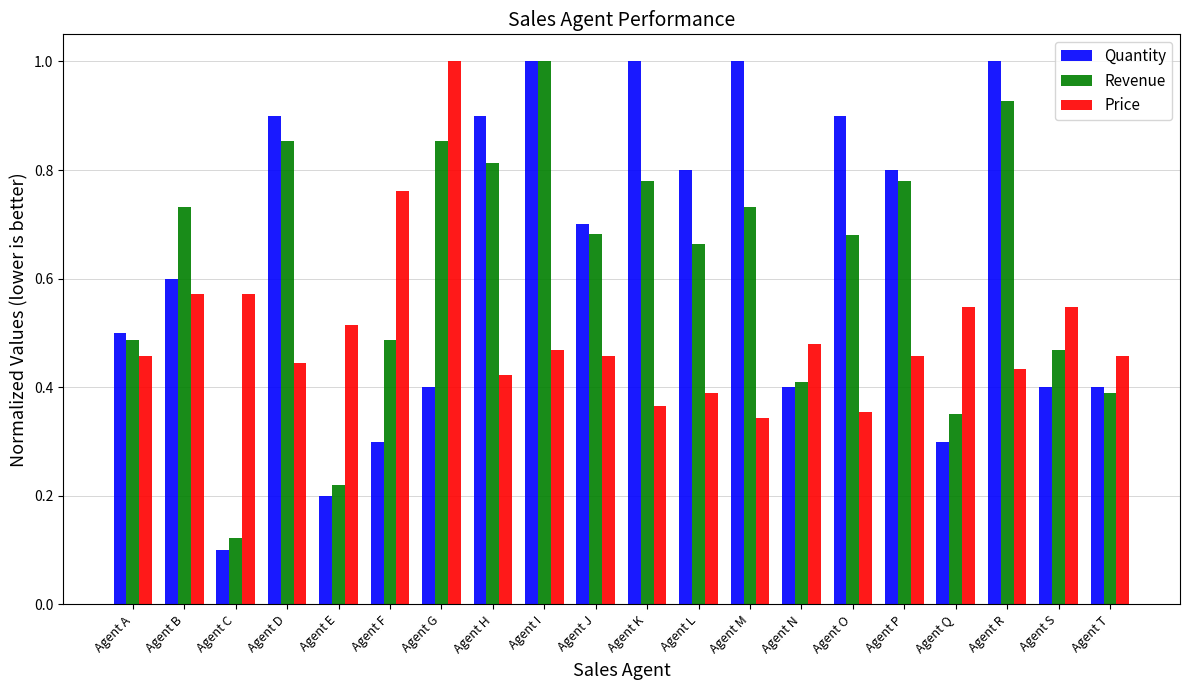

The Revenue series shows 0.7 at Agent L. True or false?

True